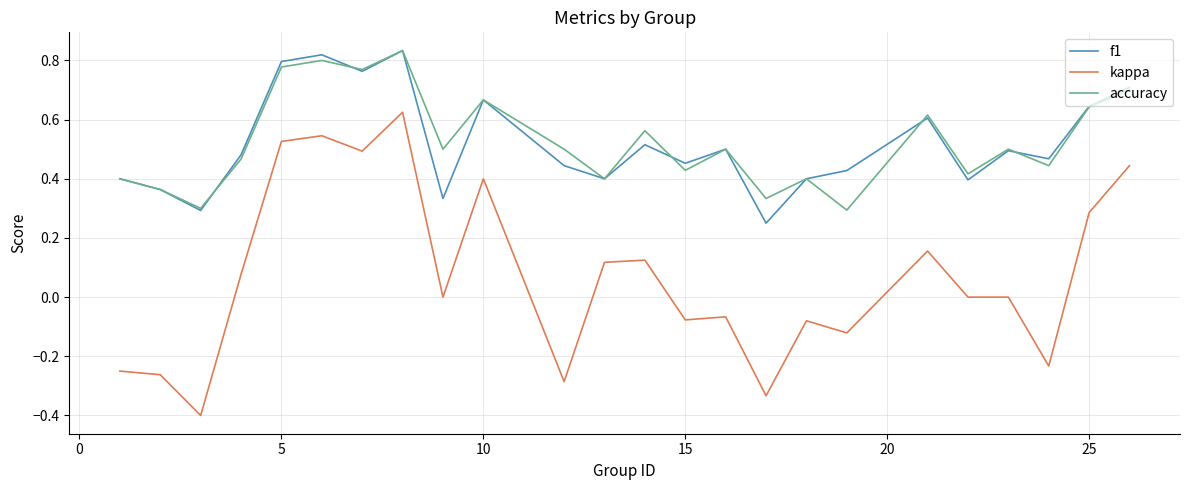

What is the smallest value displayed?

-0.4